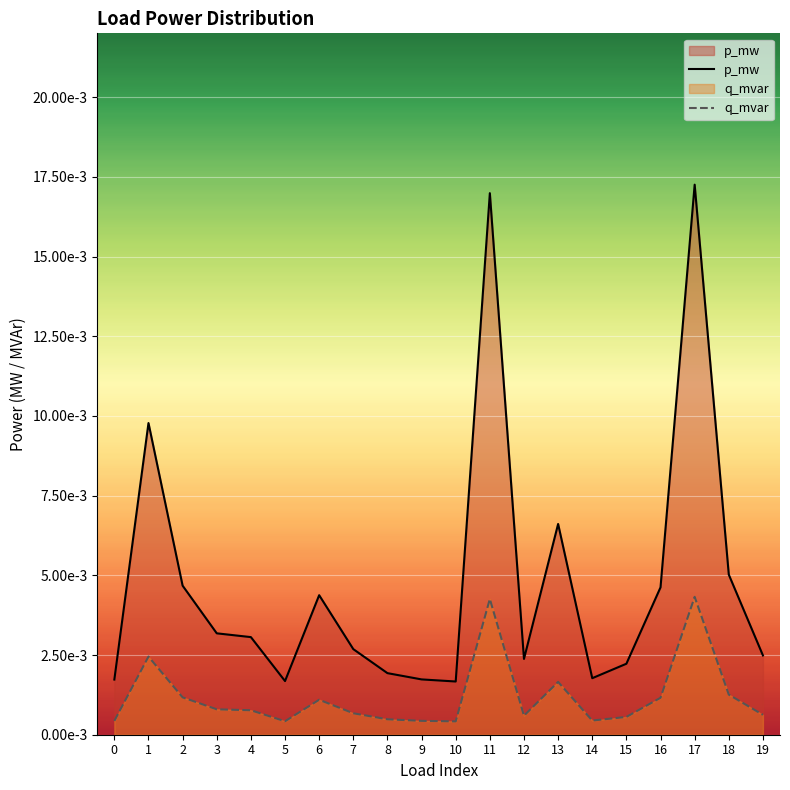

At which category does the chart reach its peak across all series?

17